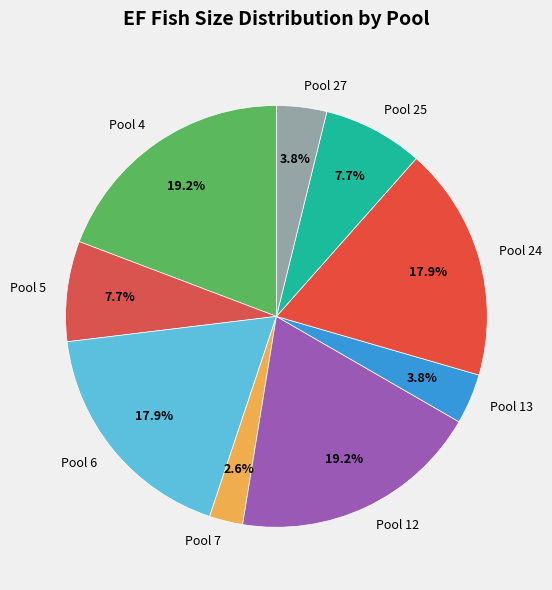

What is the smallest slice in the pie chart?

Pool 7